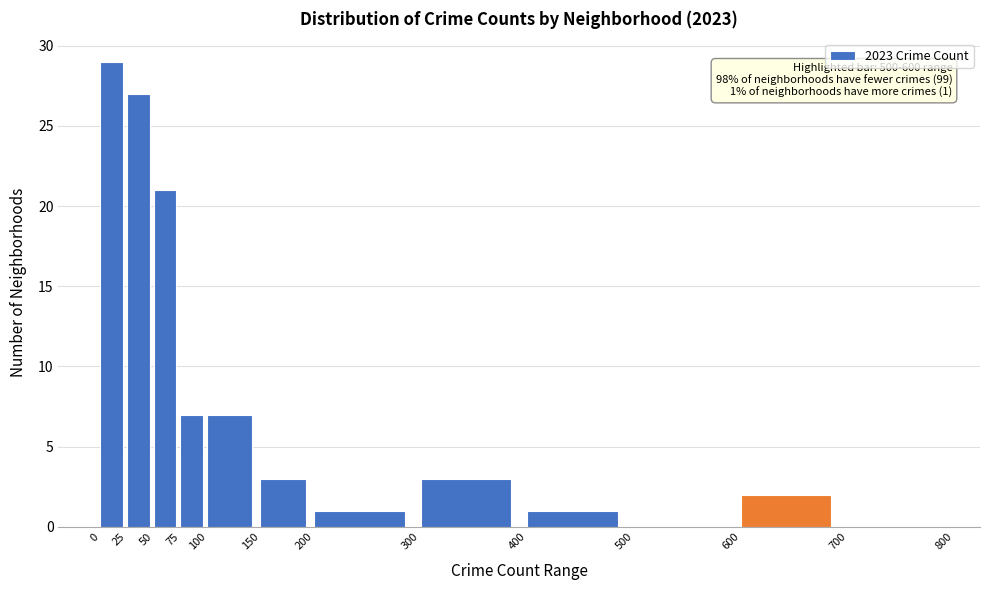

Which range on the x-axis has the tallest bar?

0 to 25